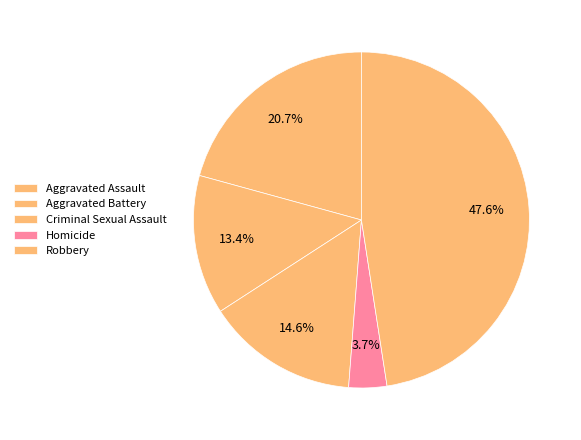

Rank the categories by value from lowest to highest.

Homicide, Aggravated Battery, Criminal Sexual Assault, Aggravated Assault, Robbery